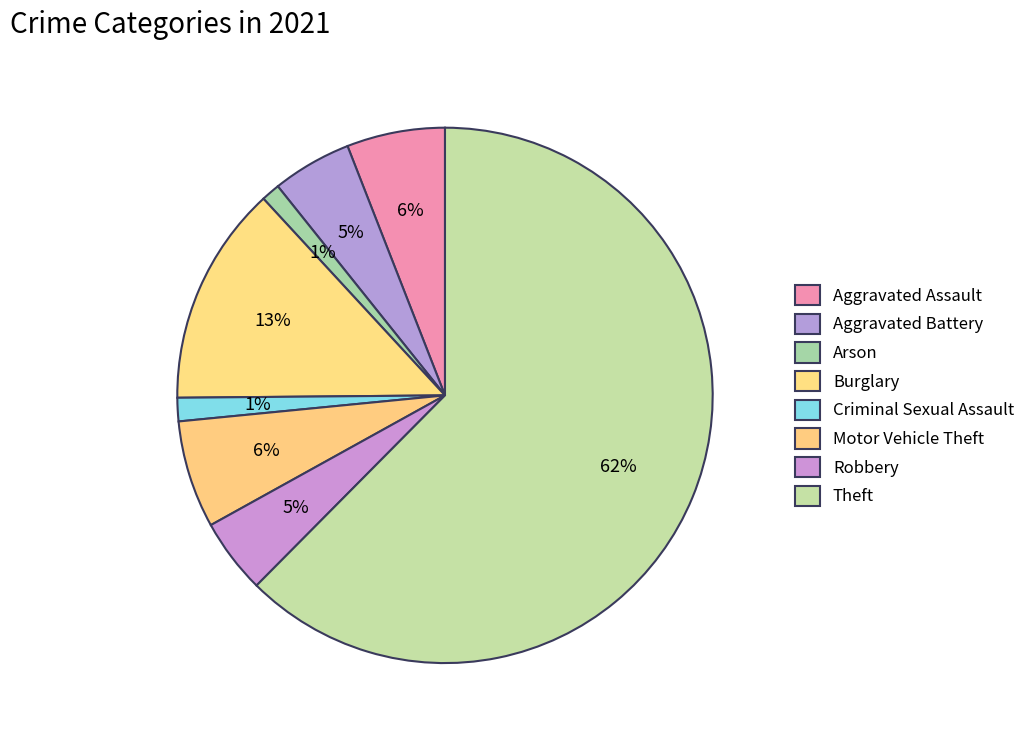

How many slices are in this pie chart?

8